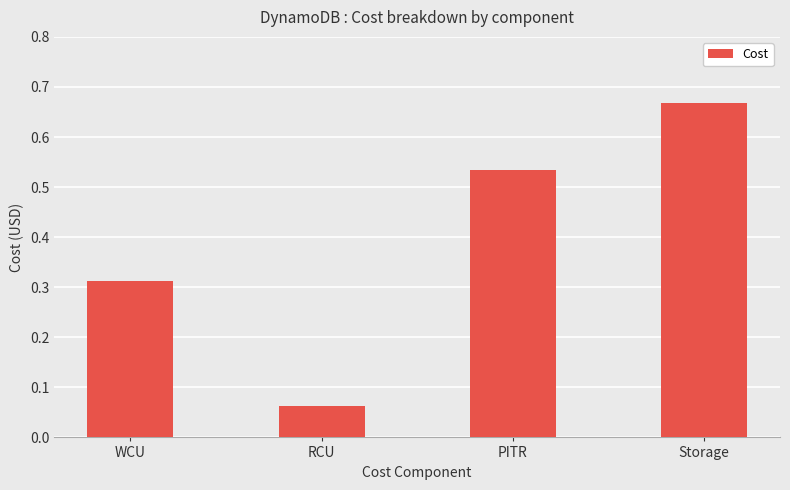

List the labels in order of value, largest first.

Storage, PITR, WCU, RCU